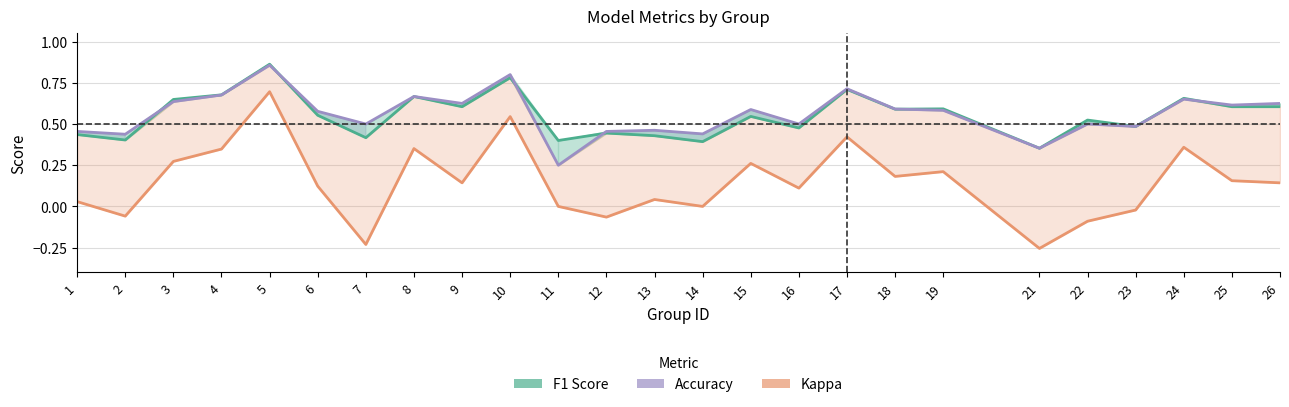

How many lines are shown in the chart?

3